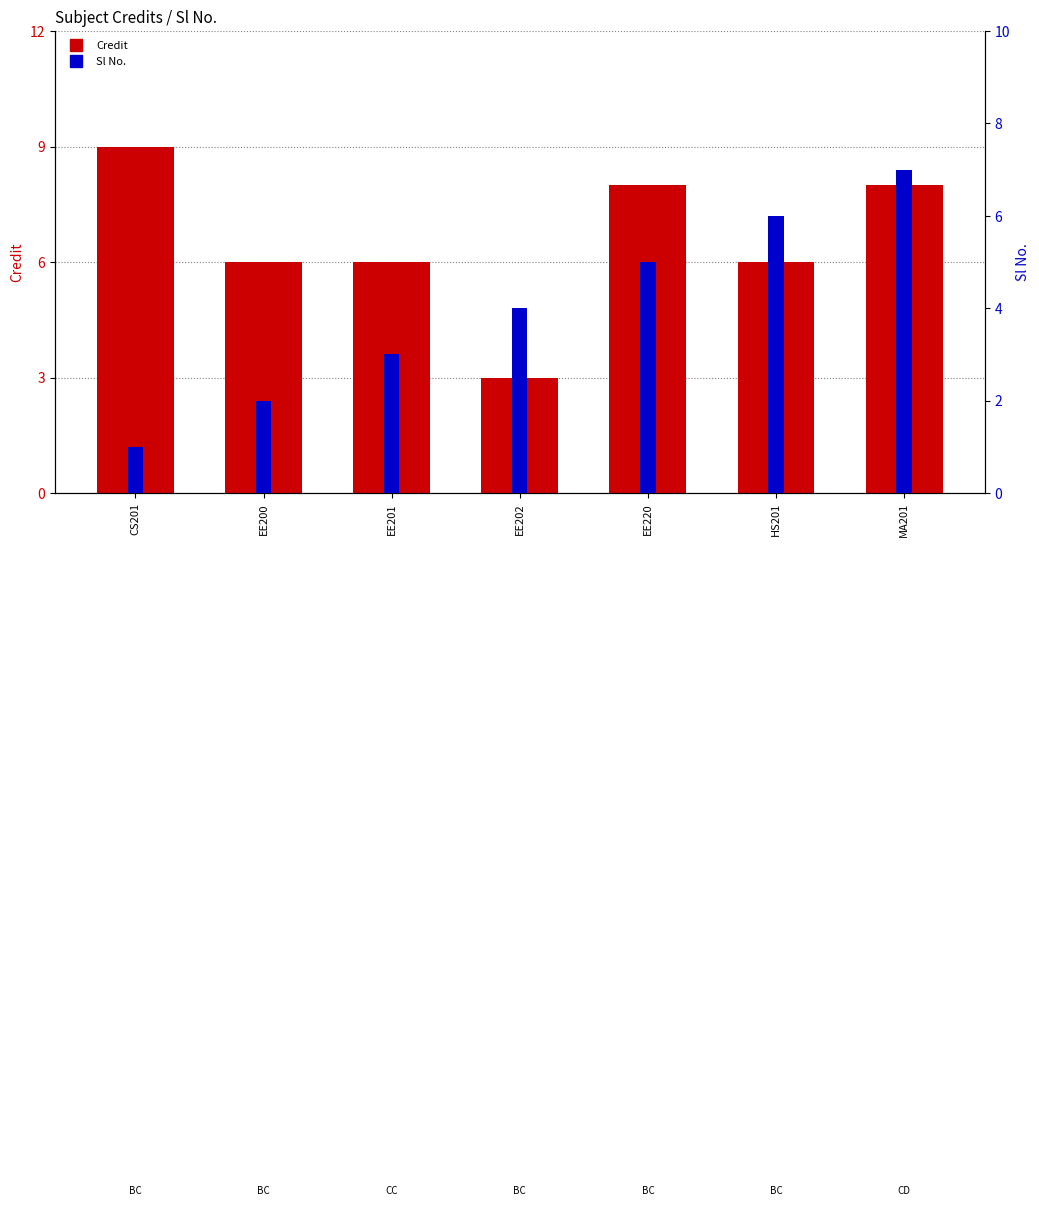

At EE220, list the series in order from largest to smallest.

Credit, Sl No.